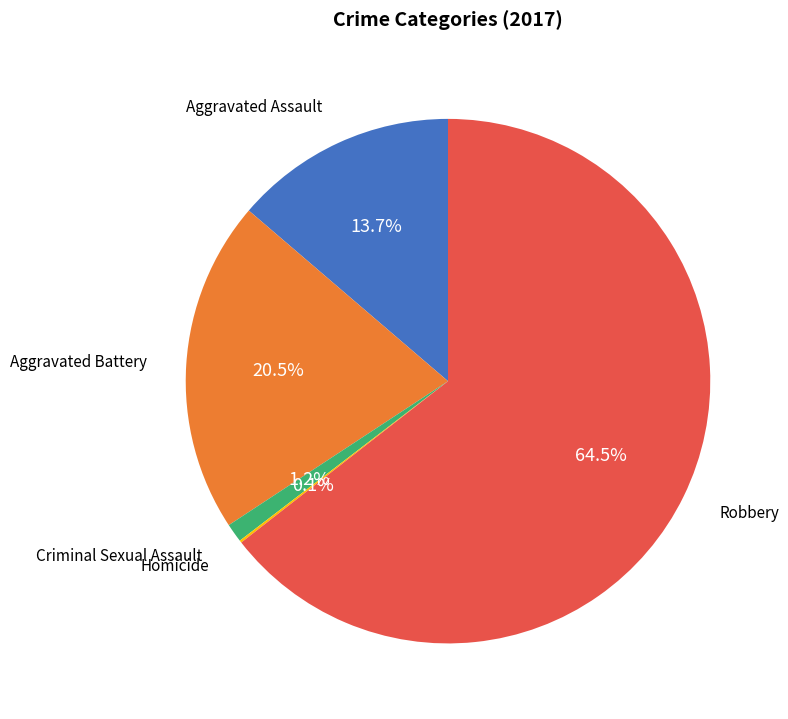

Is there a majority slice in this chart?

Yes